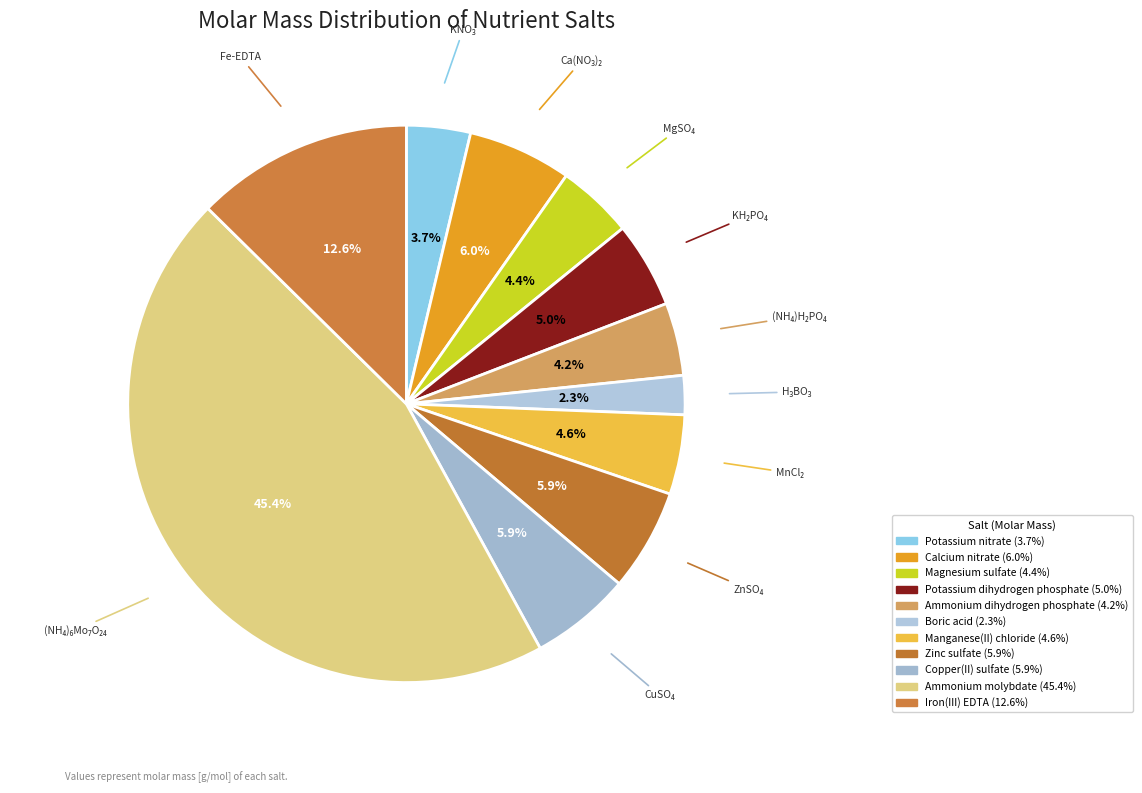

How many slices are in this pie chart?

11